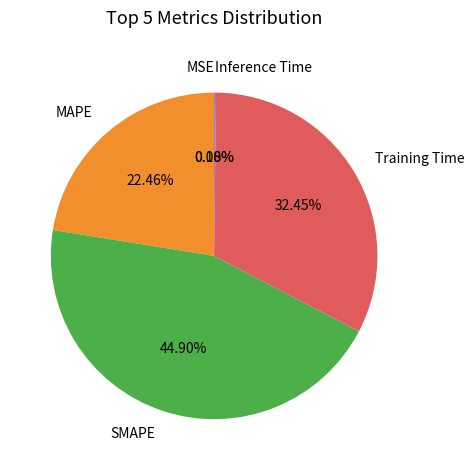

Is there a majority slice in this chart?

No